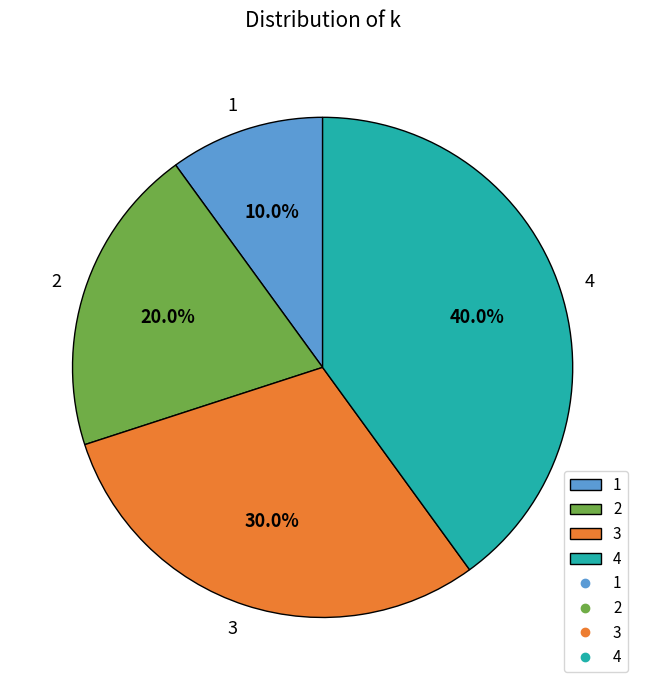

To the nearest percent, what is the difference between the 1 and 4 slice percentages?

30%